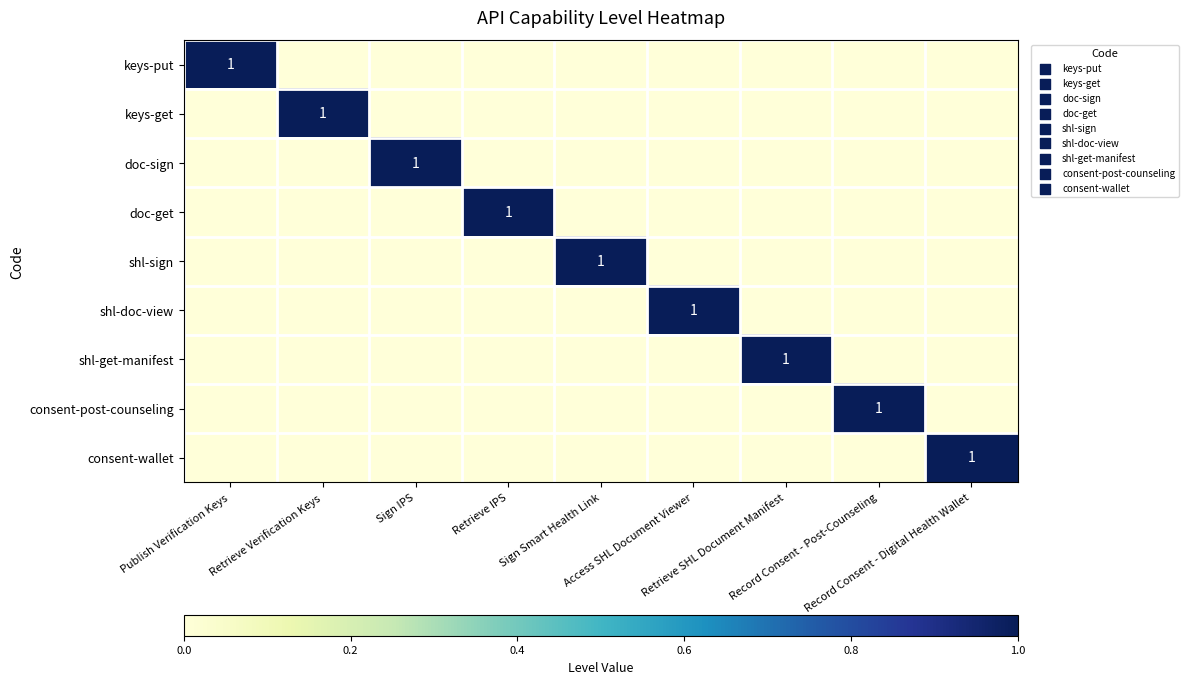

List the labels in order of consent-wallet value, largest first.

Record Consent - Digital Health Wallet, Publish Verification Keys, Retrieve Verification Keys, Sign IPS, Retrieve IPS, Sign Smart Health Link, Access SHL Document Viewer, Retrieve SHL Document Manifest, Record Consent - Post-Counseling